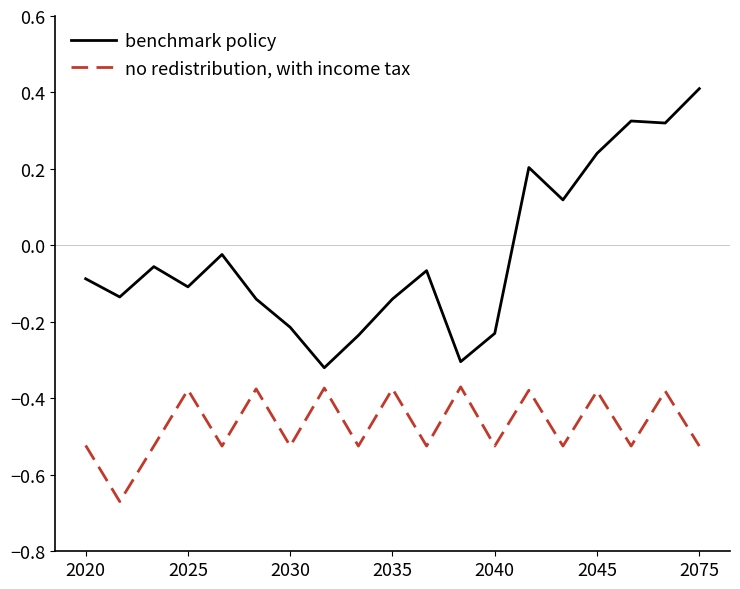

Which series has the largest range (max minus min)?

benchmark policy